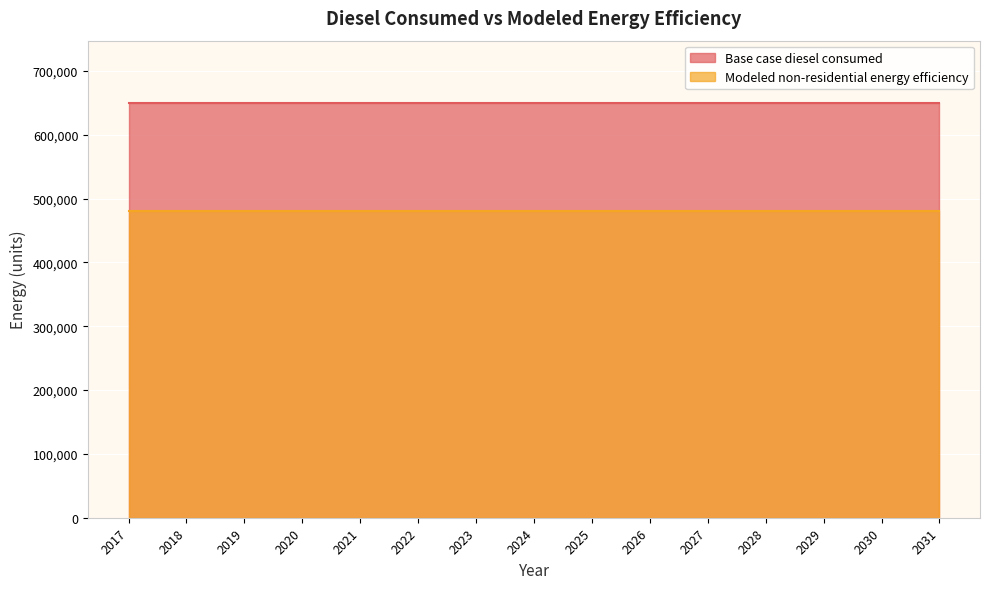

The Modeled non-residential energy efficiency series shows 480867.1 at 2020. True or false?

True